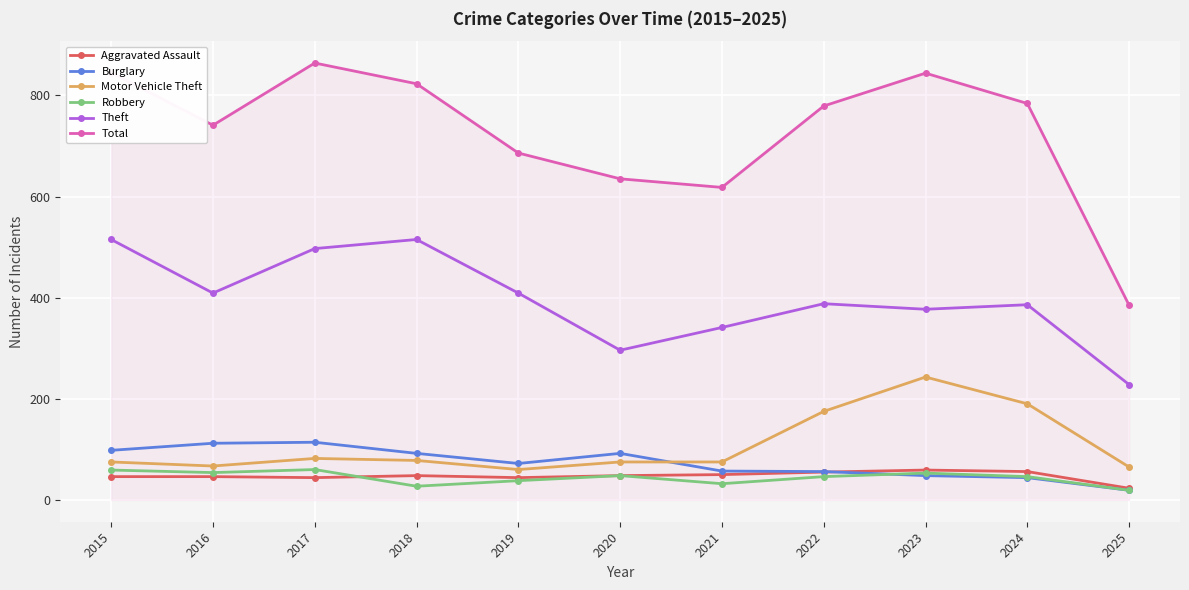

Which series has the largest total across all categories?

Total